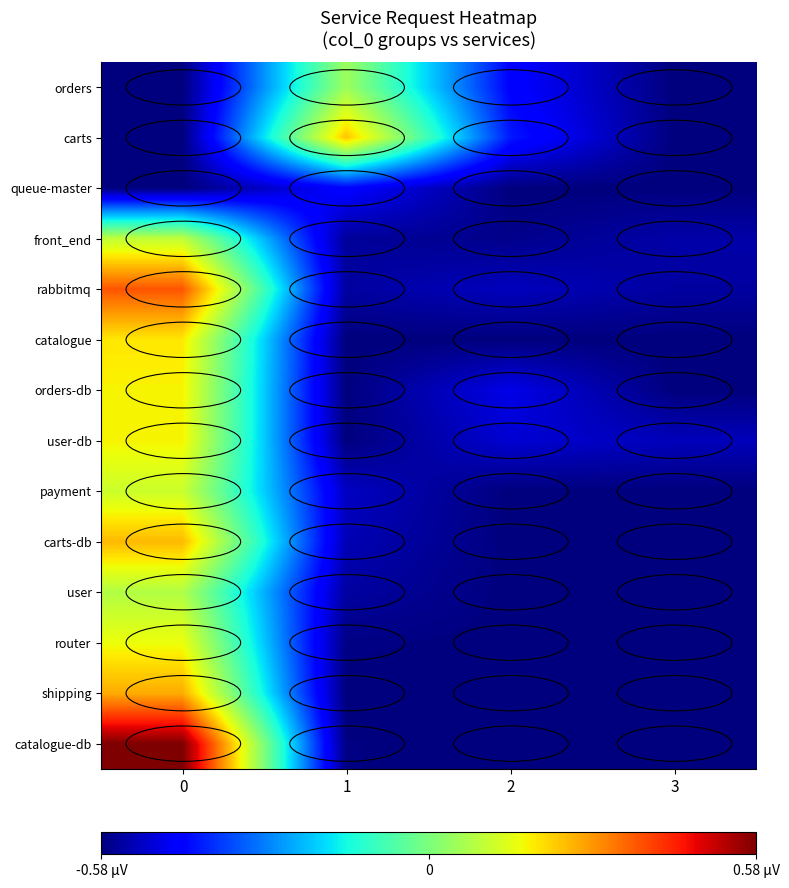

What is the total value across all series at 0?

0.7